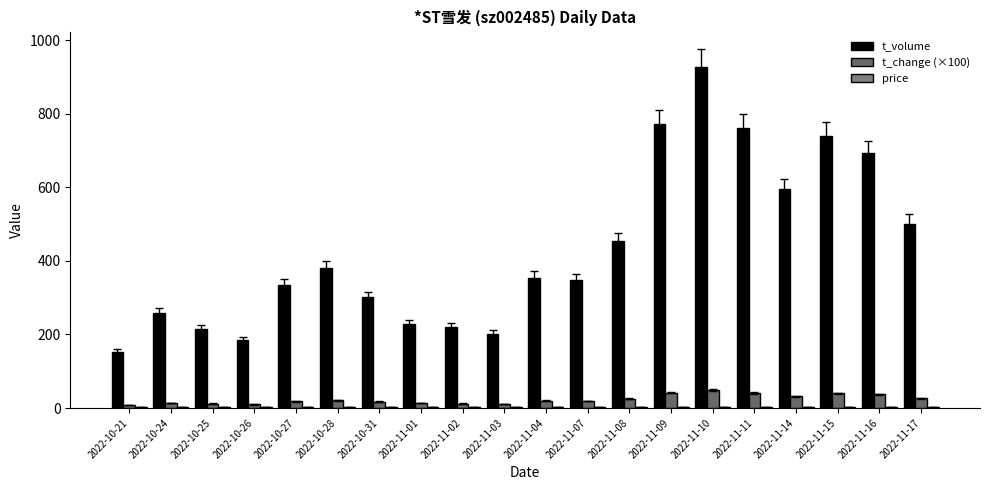

What position from the right is 2022-10-24?

19